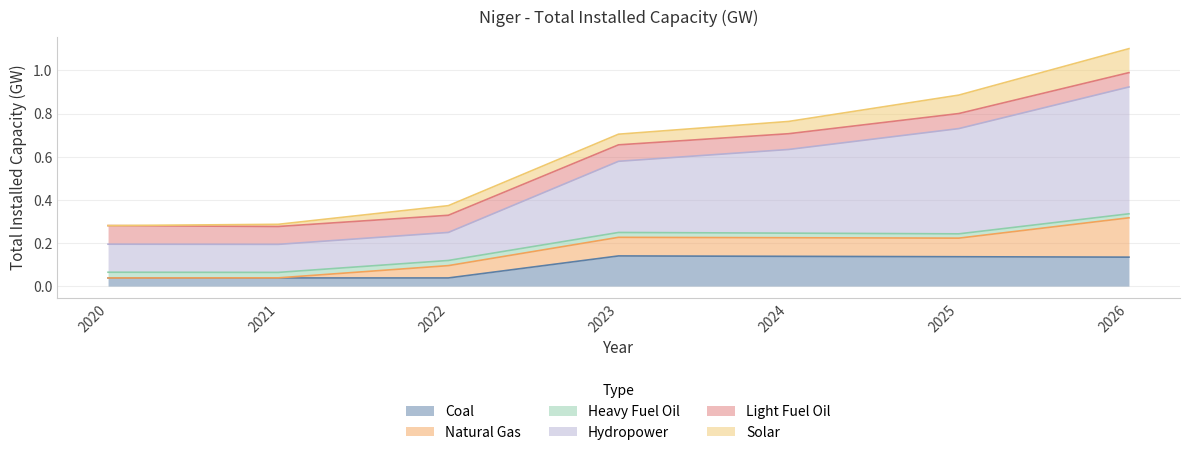

Reading left to right, extract all data points from this chart.

Coal: 2020=0.0	2021=0.0	2022=0.0	2023=0.1	2024=0.1	2025=0.1	2026=0.1
Natural Gas: 2020=0.0	2021=0.0	2022=0.1	2023=0.1	2024=0.1	2025=0.1	2026=0.2
Heavy Fuel Oil: 2020=0.0	2021=0.0	2022=0.0	2023=0.0	2024=0.0	2025=0.0	2026=0.0
Hydropower: 2020=0.1	2021=0.1	2022=0.1	2023=0.3	2024=0.4	2025=0.5	2026=0.6
Light Fuel Oil: 2020=0.1	2021=0.1	2022=0.1	2023=0.1	2024=0.1	2025=0.1	2026=0.1
Solar: 2020=0.0	2021=0.0	2022=0.0	2023=0.0	2024=0.1	2025=0.1	2026=0.1